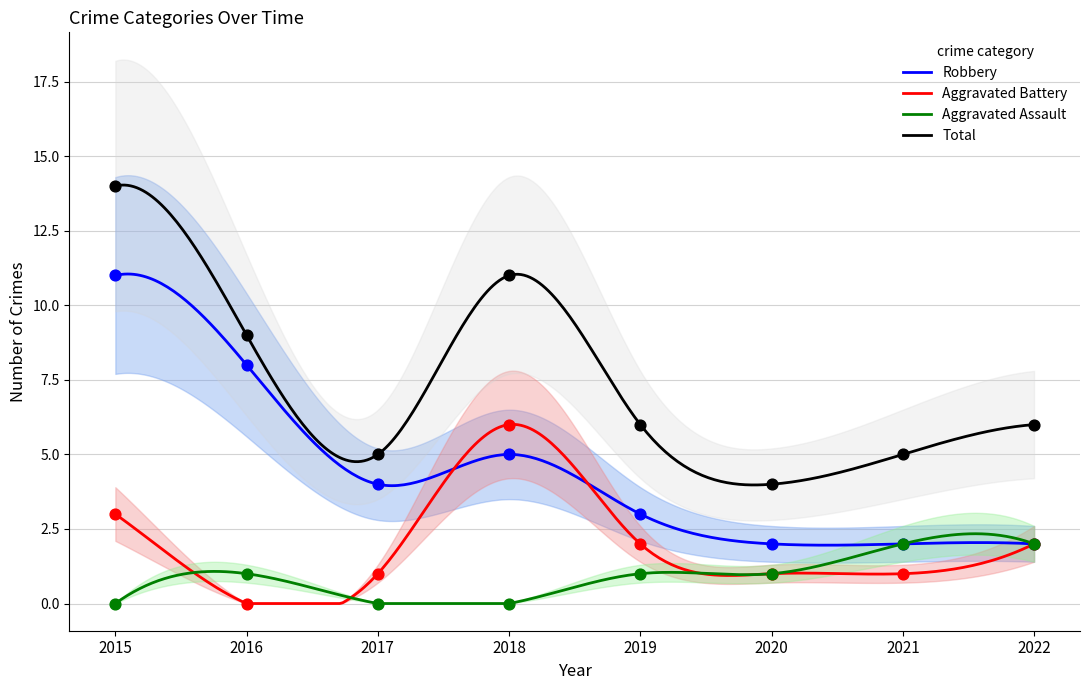

Is the value of Aggravated Battery at 2016 greater than the value of Aggravated Assault at 2019?

No